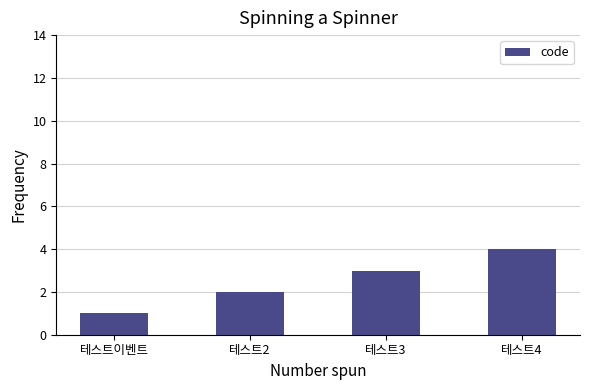

List the labels in order of value, largest first.

테스트4, 테스트3, 테스트2, 테스트이벤트